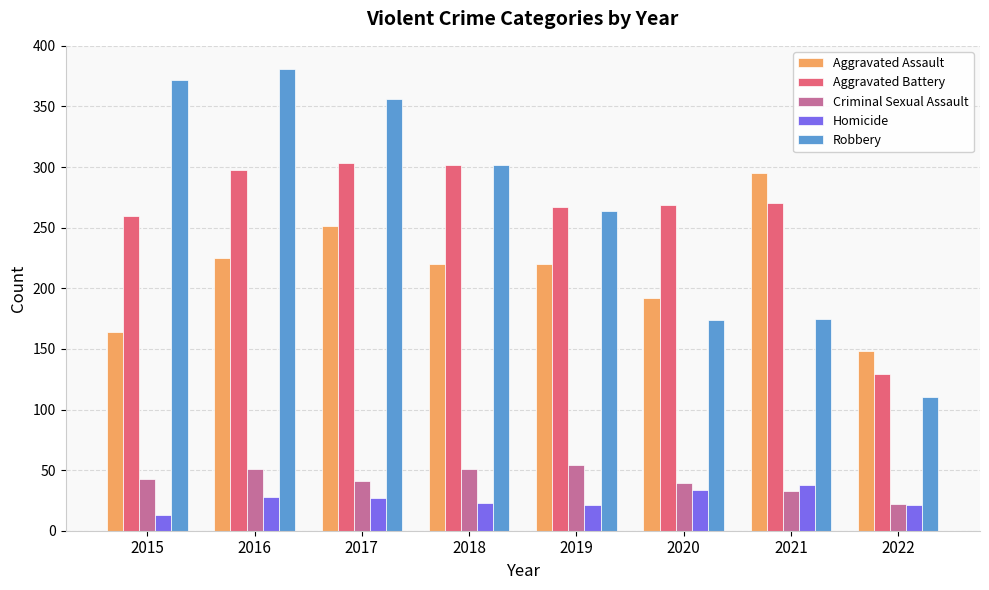

What is the sum of the Homicide values at 2020 and 2022?

55